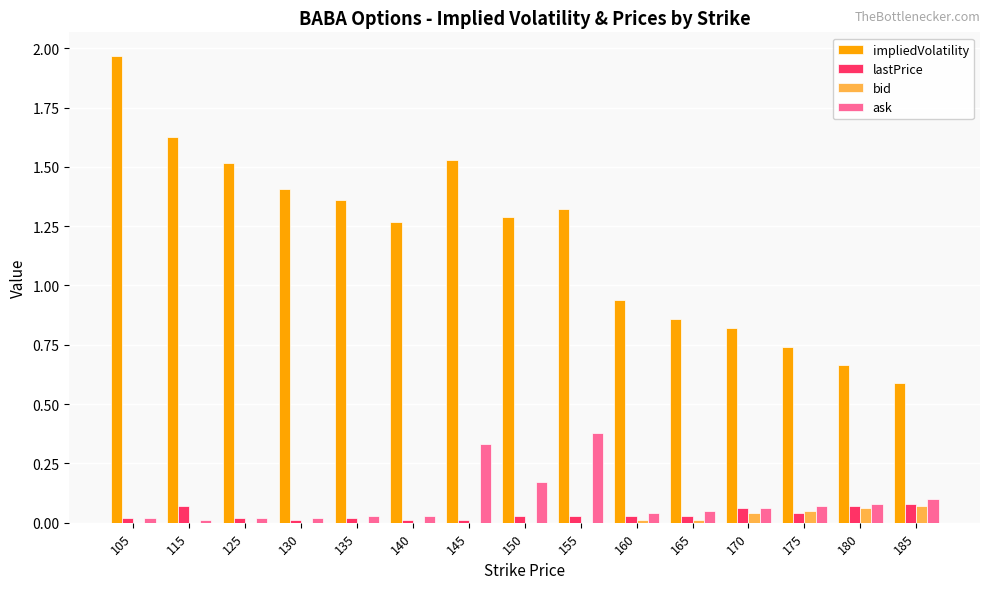

Between 145 and 175, which series saw the biggest shift?

impliedVolatility